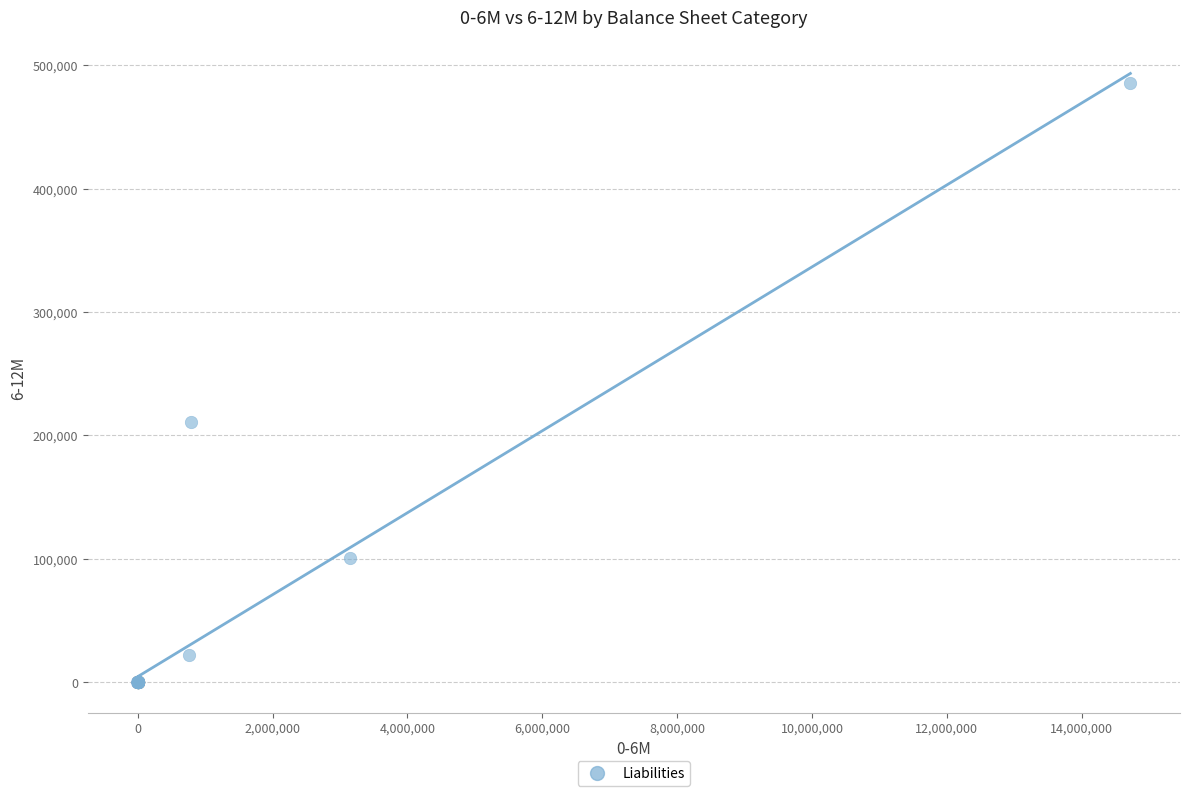

What Y value in the scatter plot is closest to 243028?

210522